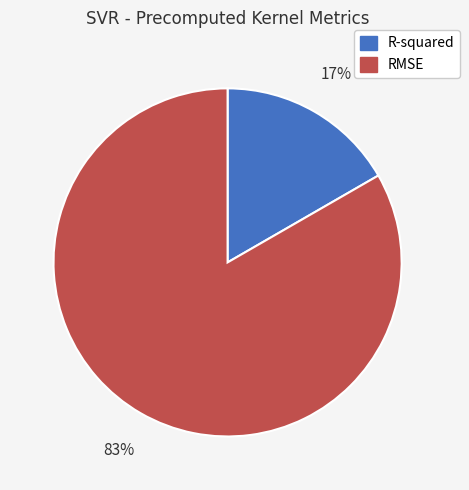

To the nearest percent, what percentage of the pie is R-squared?

17%